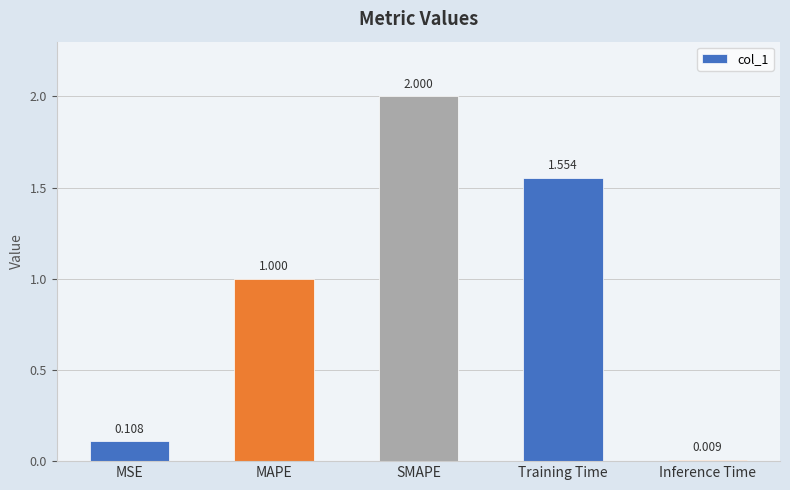

What is the label of the 4th bar from the left?

Training Time